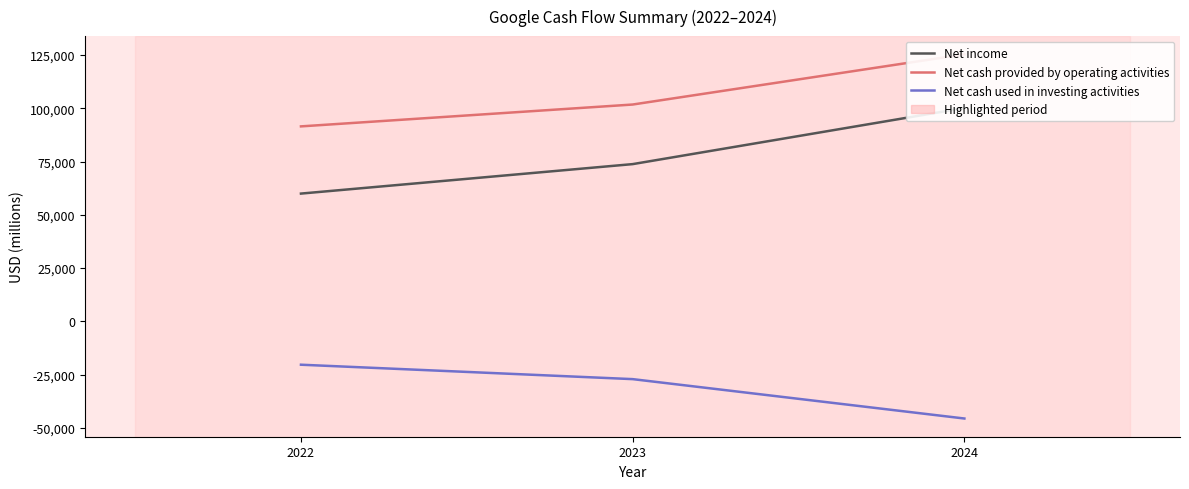

Which has a higher value, 2024 or 2023?

2024